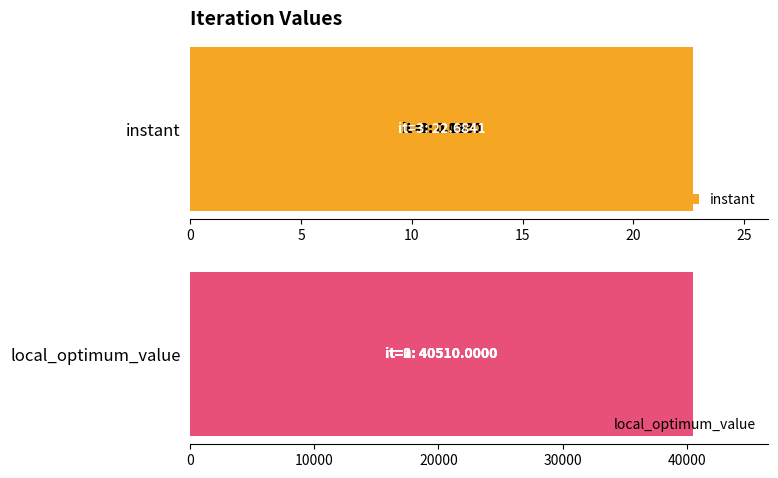

Is the value of instant at 2 greater than the value of local_optimum_value at 0?

No